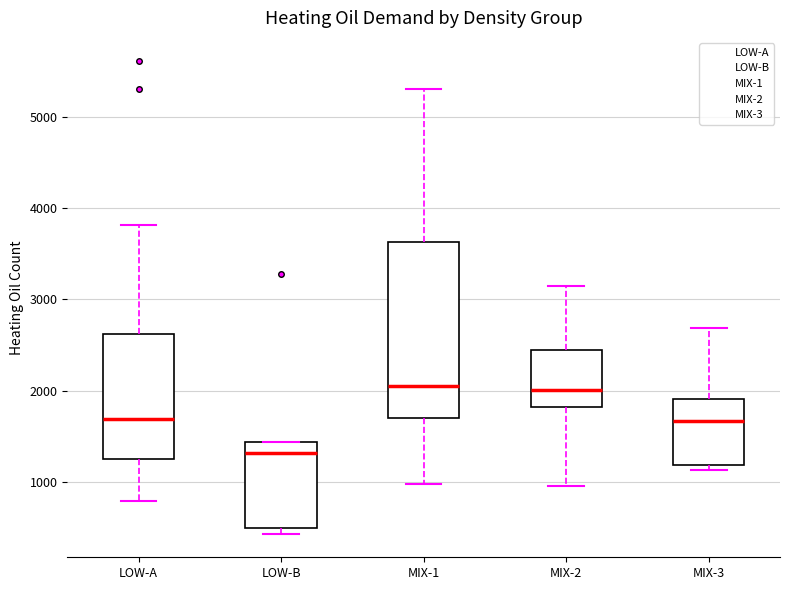

Where is the lower edge of the box for MIX-1 on the y-axis? The values are not printed on the chart, so give them approximately, as read against the axis.

1700